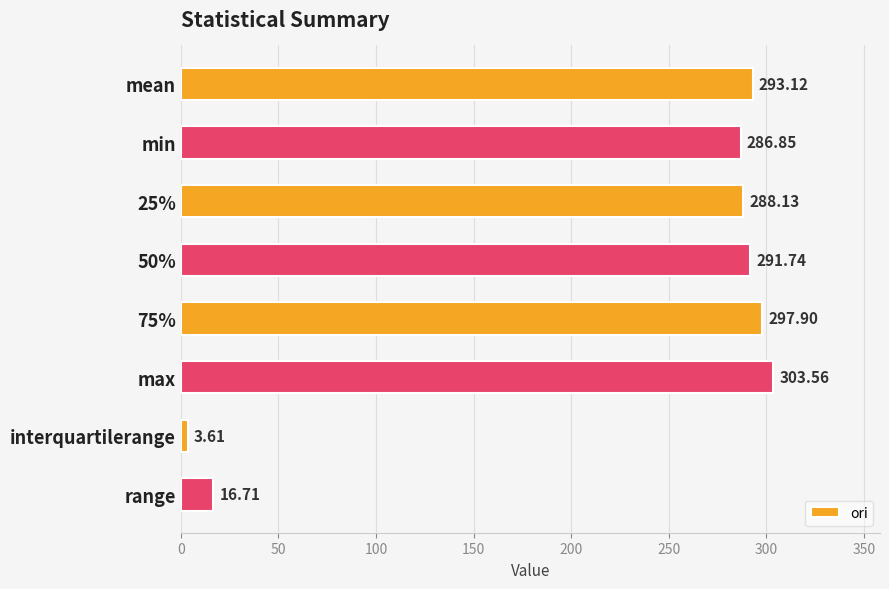

What is the label of the 8th bar from the bottom?

mean